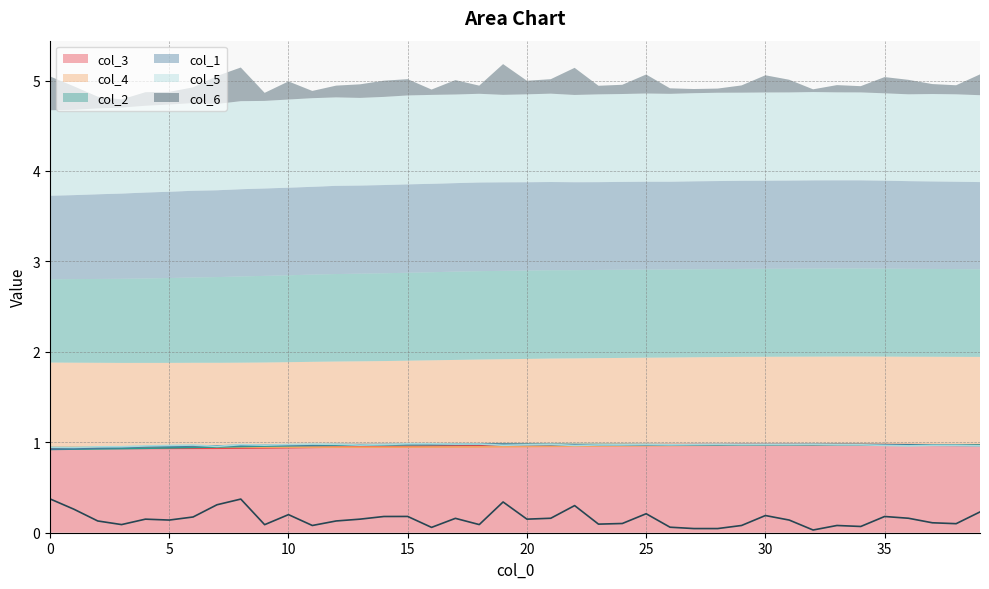

Reading left to right, transcribe all the data shown in this chart.

col_1: 0=0.9	1=0.9	2=0.9	3=0.9	4=0.9	5=1.0	6=1.0	7=1.0	8=1.0	9=1.0	10=1.0	11=1.0	12=1.0	13=1.0	14=1.0	15=1.0	16=1.0	17=1.0	18=1.0	19=1.0	20=1.0	21=1.0	22=1.0	23=1.0	24=1.0	25=1.0	26=1.0	27=1.0	28=1.0	29=1.0	30=1.0	31=1.0	32=1.0	33=1.0	34=1.0	35=1.0	36=1.0	37=1.0	38=1.0	39=1.0
col_2: 0=0.9	1=0.9	2=0.9	3=0.9	4=0.9	5=0.9	6=0.9	7=0.9	8=1.0	9=1.0	10=1.0	11=1.0	12=1.0	13=1.0	14=1.0	15=1.0	16=1.0	17=1.0	18=1.0	19=1.0	20=1.0	21=1.0	22=1.0	23=1.0	24=1.0	25=1.0	26=1.0	27=1.0	28=1.0	29=1.0	30=1.0	31=1.0	32=1.0	33=1.0	34=1.0	35=1.0	36=1.0	37=1.0	38=1.0	39=1.0
col_3: 0=0.9	1=0.9	2=0.9	3=0.9	4=0.9	5=0.9	6=0.9	7=0.9	8=0.9	9=0.9	10=0.9	11=0.9	12=0.9	13=0.9	14=1.0	15=1.0	16=1.0	17=1.0	18=1.0	19=1.0	20=1.0	21=1.0	22=1.0	23=1.0	24=1.0	25=1.0	26=1.0	27=1.0	28=1.0	29=1.0	30=1.0	31=1.0	32=1.0	33=1.0	34=1.0	35=1.0	36=1.0	37=1.0	38=1.0	39=1.0
col_4: 0=0.9	1=0.9	2=0.9	3=0.9	4=0.9	5=0.9	6=0.9	7=0.9	8=0.9	9=0.9	10=0.9	11=0.9	12=0.9	13=0.9	14=0.9	15=0.9	16=0.9	17=0.9	18=0.9	19=1.0	20=1.0	21=1.0	22=1.0	23=1.0	24=1.0	25=1.0	26=1.0	27=1.0	28=1.0	29=1.0	30=1.0	31=1.0	32=1.0	33=1.0	34=1.0	35=1.0	36=1.0	37=1.0	38=1.0	39=1.0
col_5: 0=0.9	1=0.9	2=0.9	3=1.0	4=1.0	5=1.0	6=1.0	7=1.0	8=1.0	9=1.0	10=1.0	11=1.0	12=1.0	13=1.0	14=1.0	15=1.0	16=1.0	17=1.0	18=1.0	19=1.0	20=1.0	21=1.0	22=1.0	23=1.0	24=1.0	25=1.0	26=1.0	27=1.0	28=1.0	29=1.0	30=1.0	31=1.0	32=1.0	33=1.0	34=1.0	35=1.0	36=1.0	37=1.0	38=1.0	39=1.0
col_6: 0=0.4	1=0.3	2=0.1	3=0.1	4=0.1	5=0.1	6=0.2	7=0.3	8=0.4	9=0.1	10=0.2	11=0.1	12=0.1	13=0.1	14=0.2	15=0.2	16=0.1	17=0.2	18=0.1	19=0.3	20=0.1	21=0.2	22=0.3	23=0.1	24=0.1	25=0.2	26=0.1	27=0.0	28=0.0	29=0.1	30=0.2	31=0.1	32=0.0	33=0.1	34=0.1	35=0.2	36=0.2	37=0.1	38=0.1	39=0.2